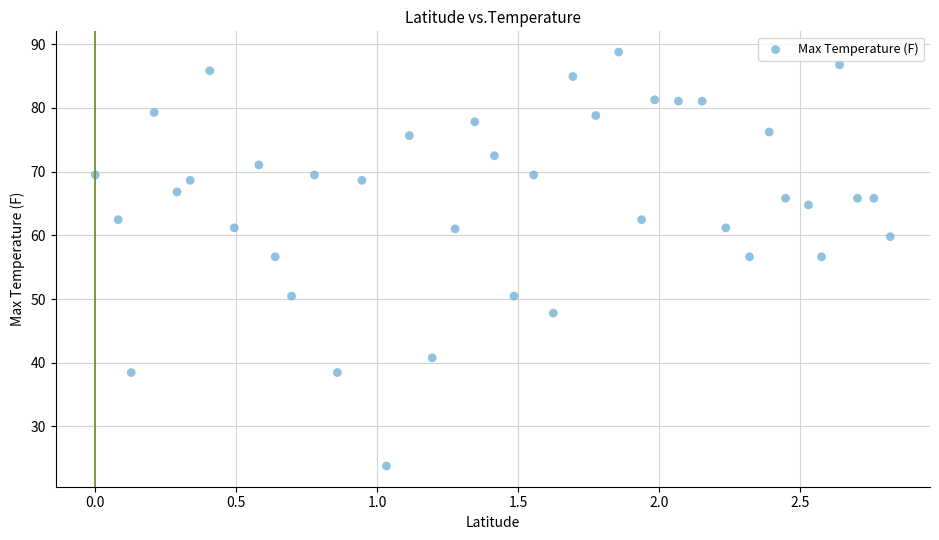

What is the range of Y values (max minus min)?

65.0